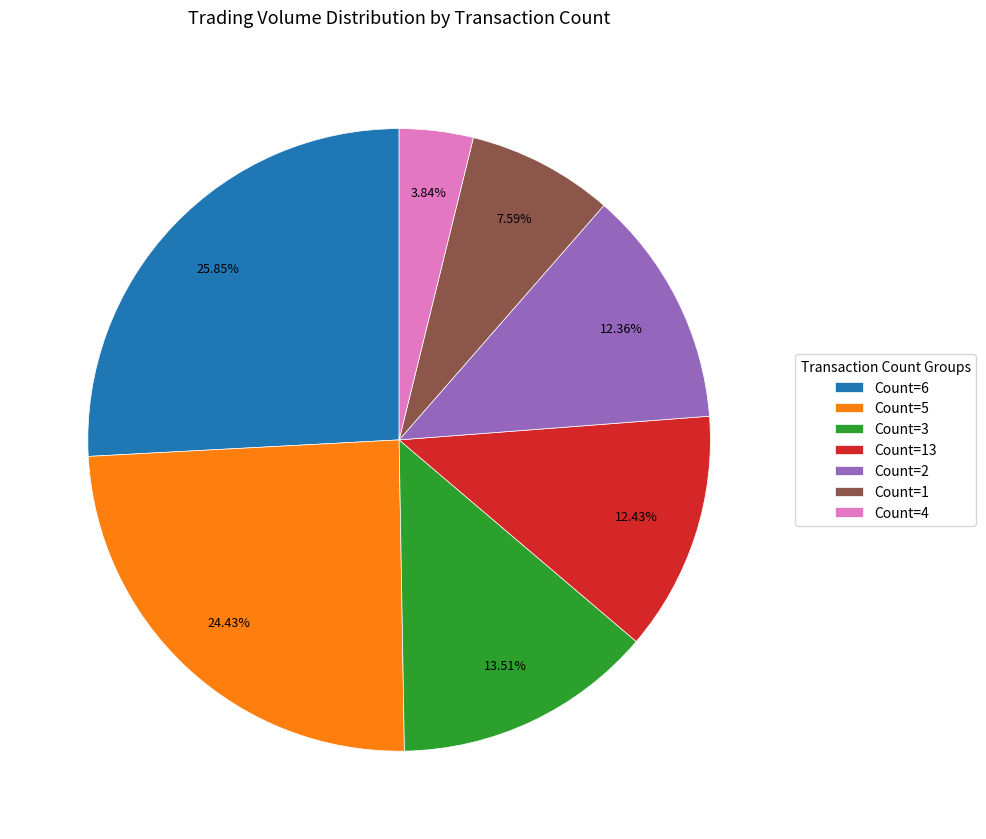

Is there a majority slice in this chart?

No